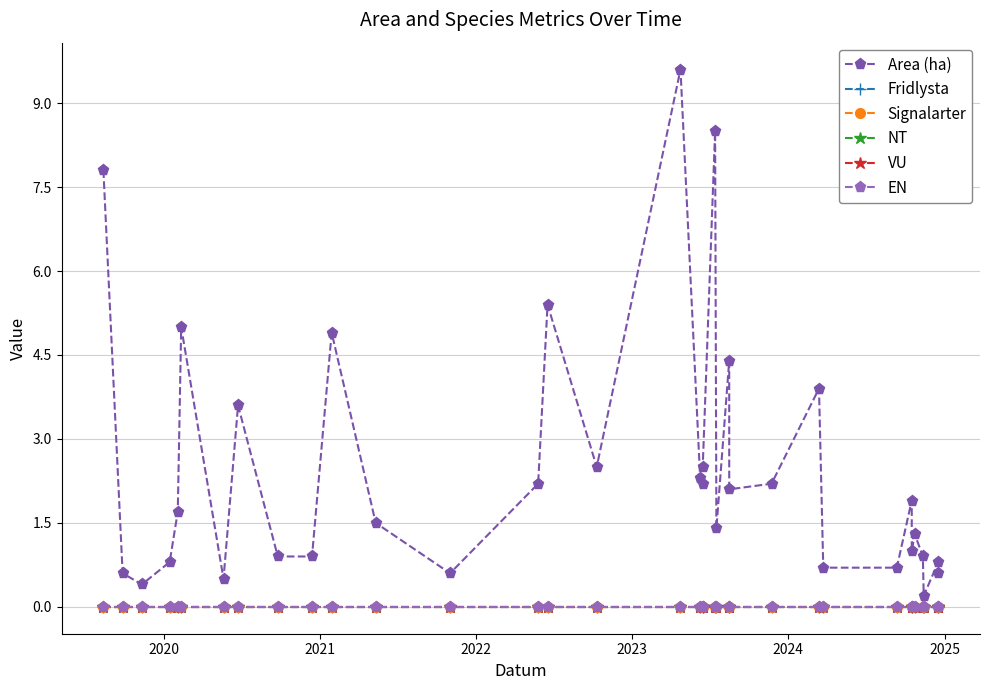

What is the maximum value shown in the chart?

9.6